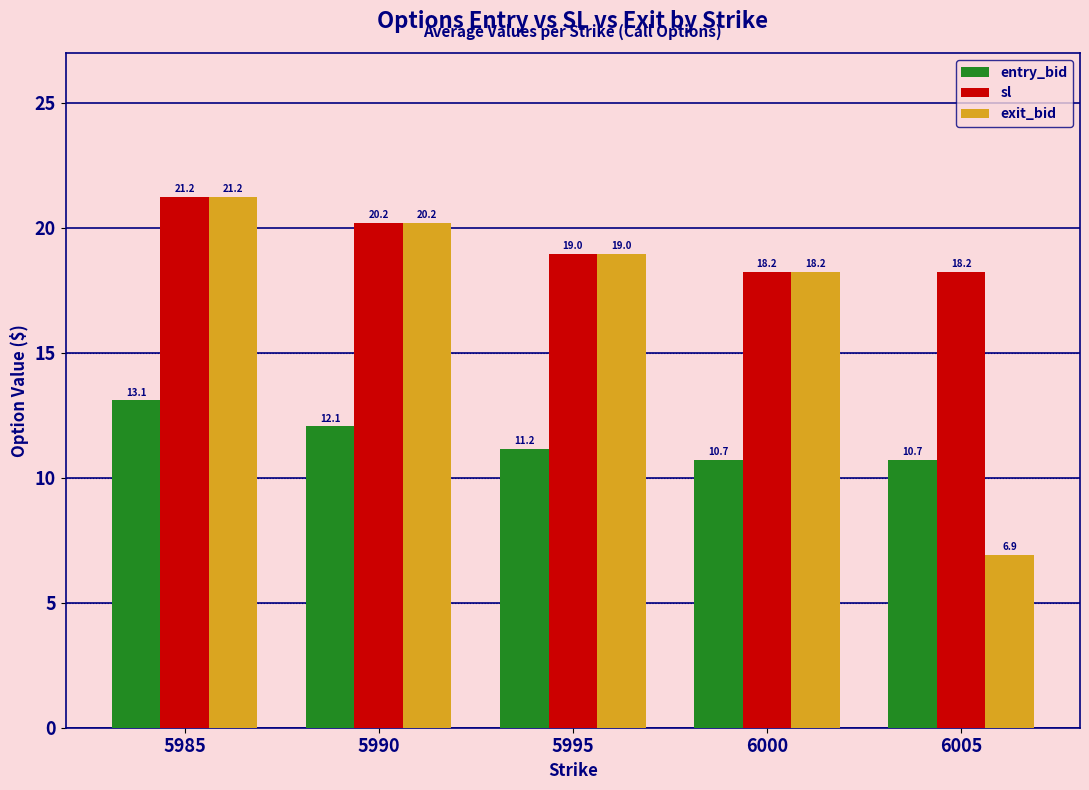

Where is entry_bid nearest to the value 11?

5995